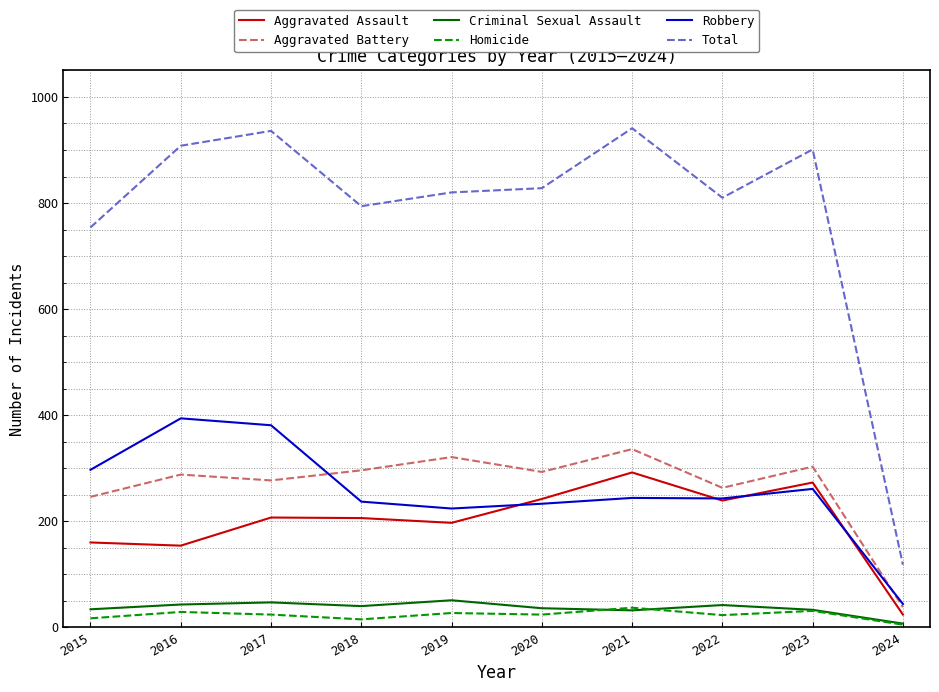

The Robbery series shows 364 at 2021. True or false?

False